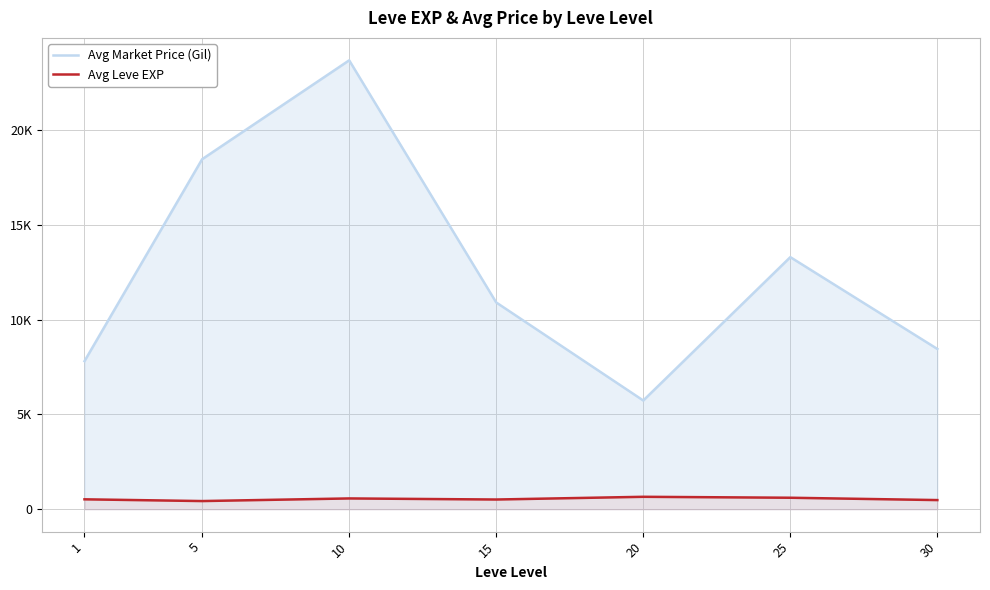

What is the smallest value displayed?

428.3